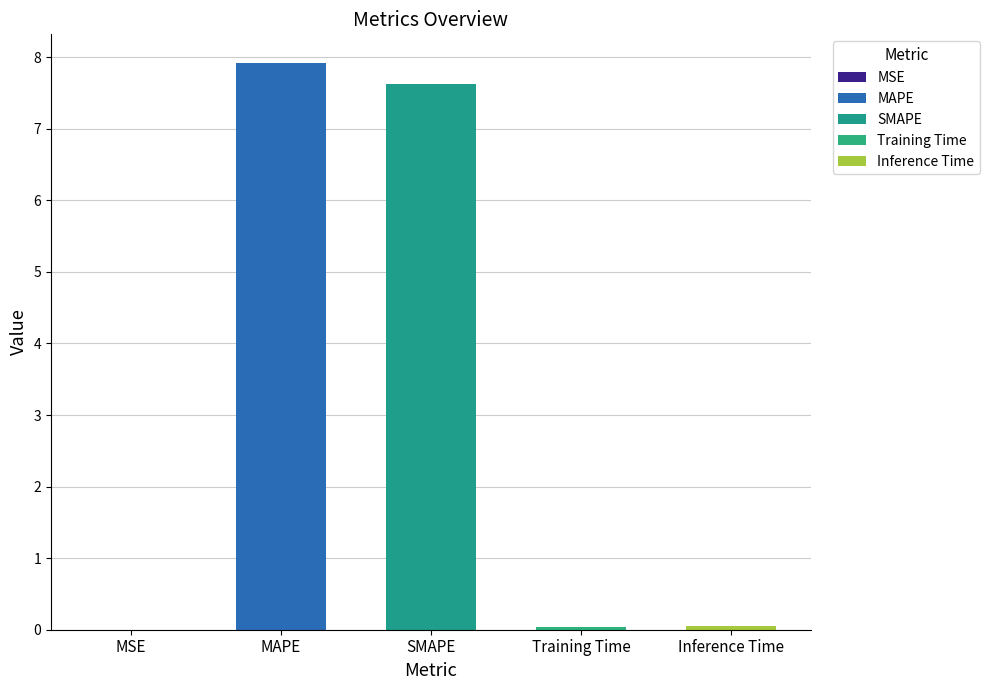

What is the sum of all values?

15.6